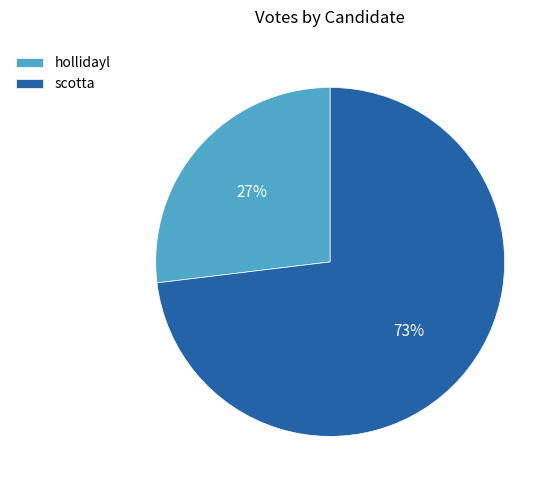

What is the ratio of the value at scotta to the value at hollidayl?

2.7